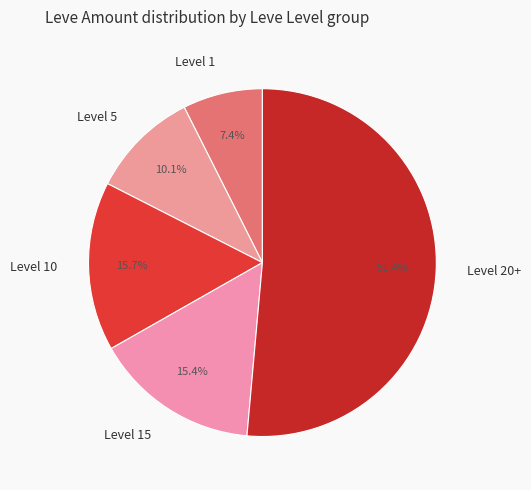

To the nearest percent, what is the average slice percentage?

20%